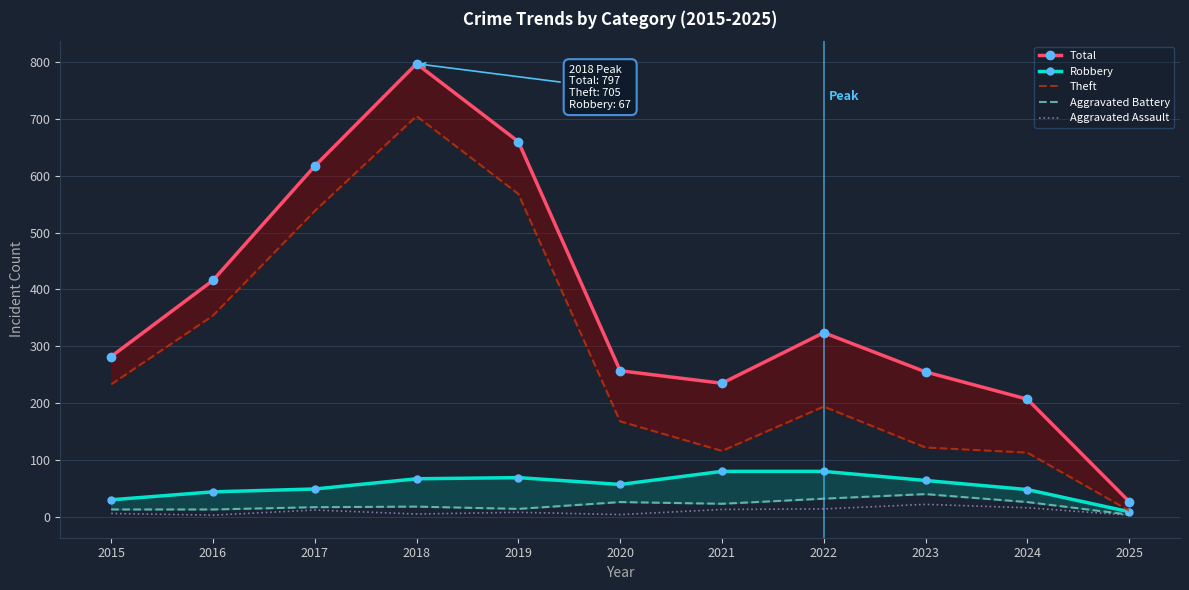

Reading left to right, extract all data points from this chart.

Total: 2015=282	2016=416	2017=617	2018=797	2019=660	2020=257	2021=235	2022=324	2023=255	2024=207	2025=27
Robbery: 2015=30	2016=44	2017=49	2018=67	2019=69	2020=57	2021=80	2022=80	2023=64	2024=48	2025=9
Theft: 2015=233	2016=354	2017=538	2018=705	2019=568	2020=168	2021=116	2022=194	2023=122	2024=113	2025=11
Aggravated Battery: 2015=13	2016=13	2017=17	2018=18	2019=14	2020=26	2021=23	2022=32	2023=40	2024=26	2025=4
Aggravated Assault: 2015=6	2016=3	2017=12	2018=5	2019=8	2020=4	2021=13	2022=14	2023=22	2024=16	2025=3